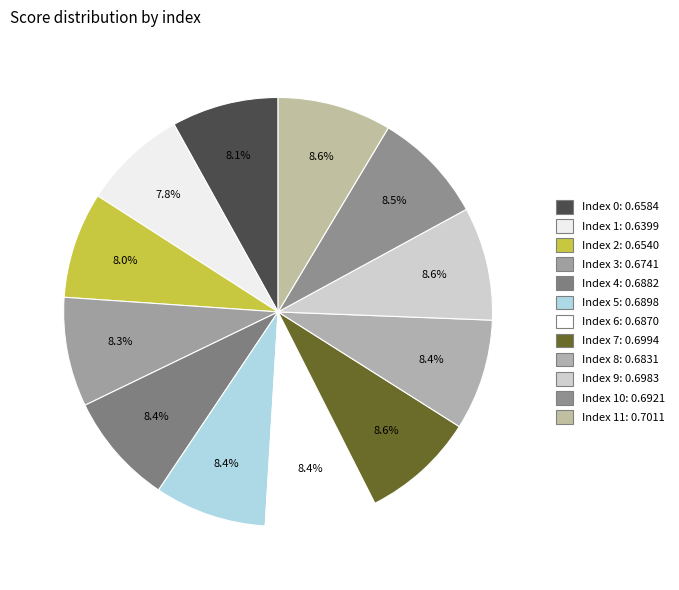

Is there any slice that represents more than half of the pie?

No